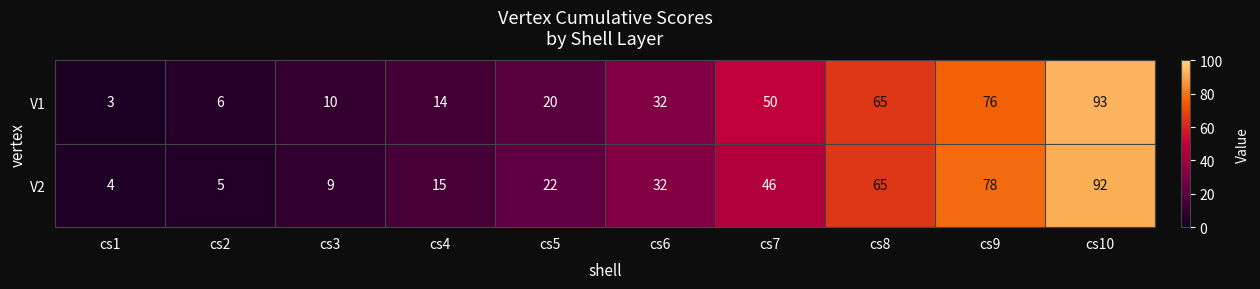

What is the sum of all V1 values?

369